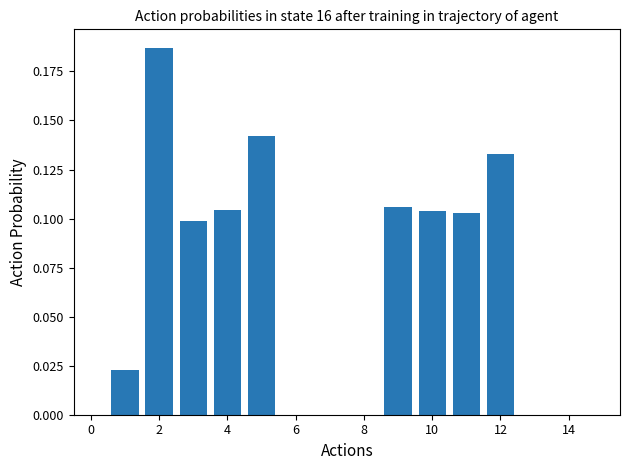

What is the sum of all values?

1.0